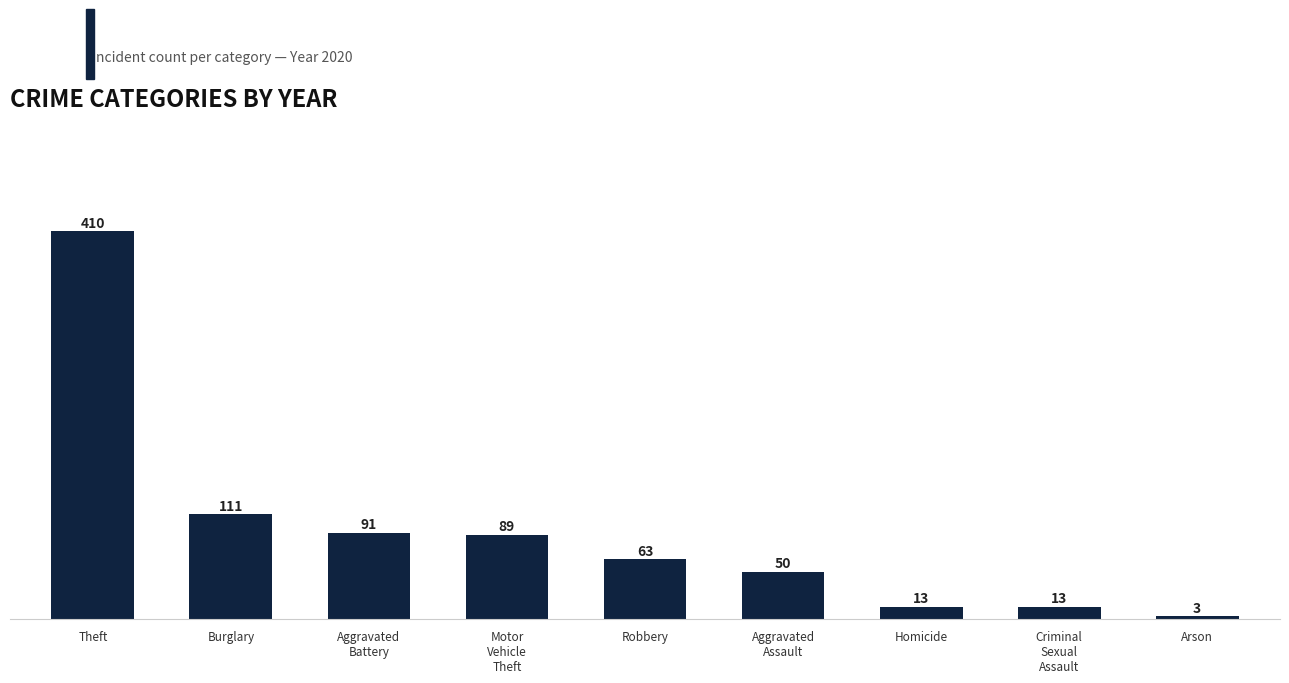

Is it true that the value at Burglary is 111?

True